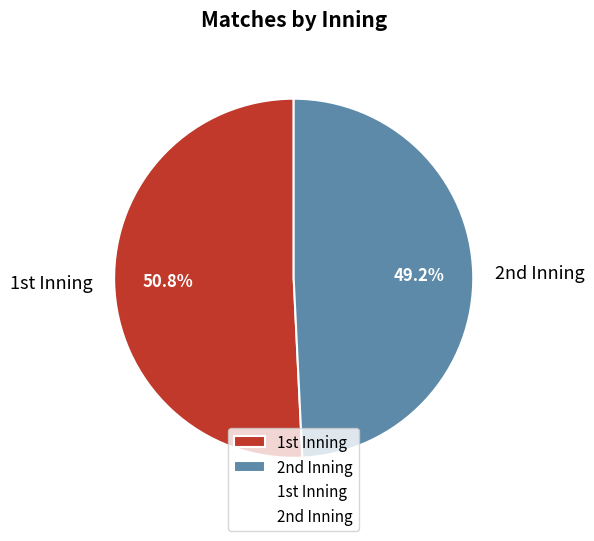

To the nearest percent, what is the difference between the largest and smallest slice percentages?

2%